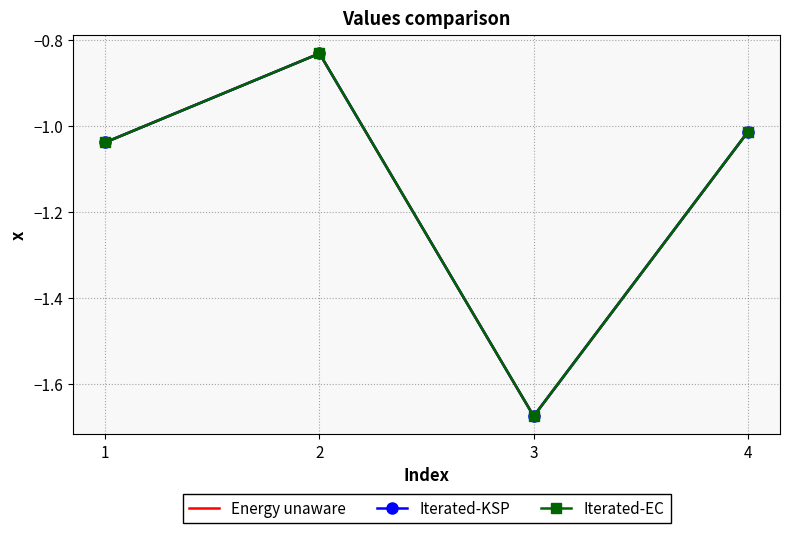

Reading left to right, list all the values displayed in this chart.

Energy unaware: -1.0	-0.8	-1.7	-1.0
Iterated-KSP: -1.0	-0.8	-1.7	-1.0
Iterated-EC: -1.0	-0.8	-1.7	-1.0